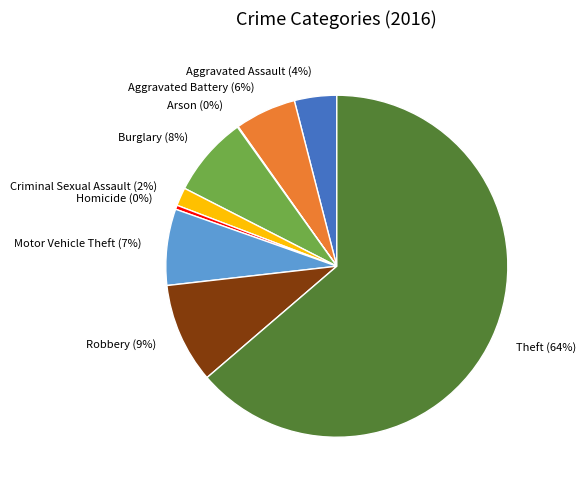

Which category has the biggest portion of the pie?

Theft